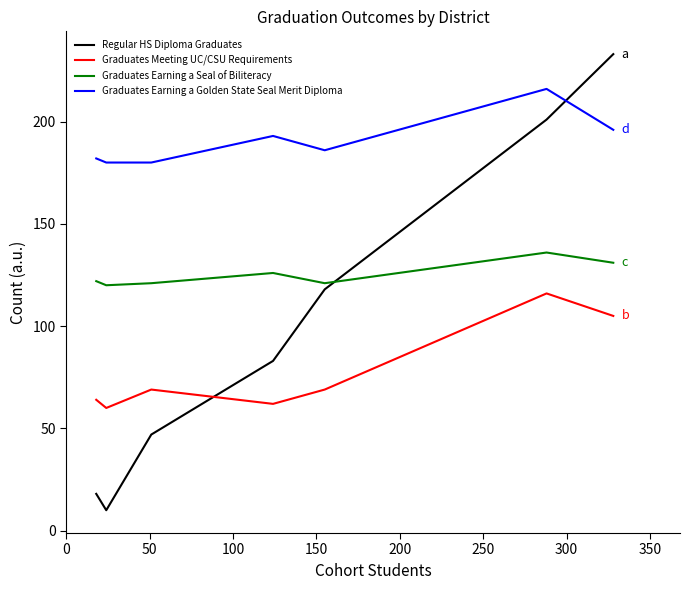

True or false: Regular HS Diploma Graduates has more than 1 interior local peaks.

False